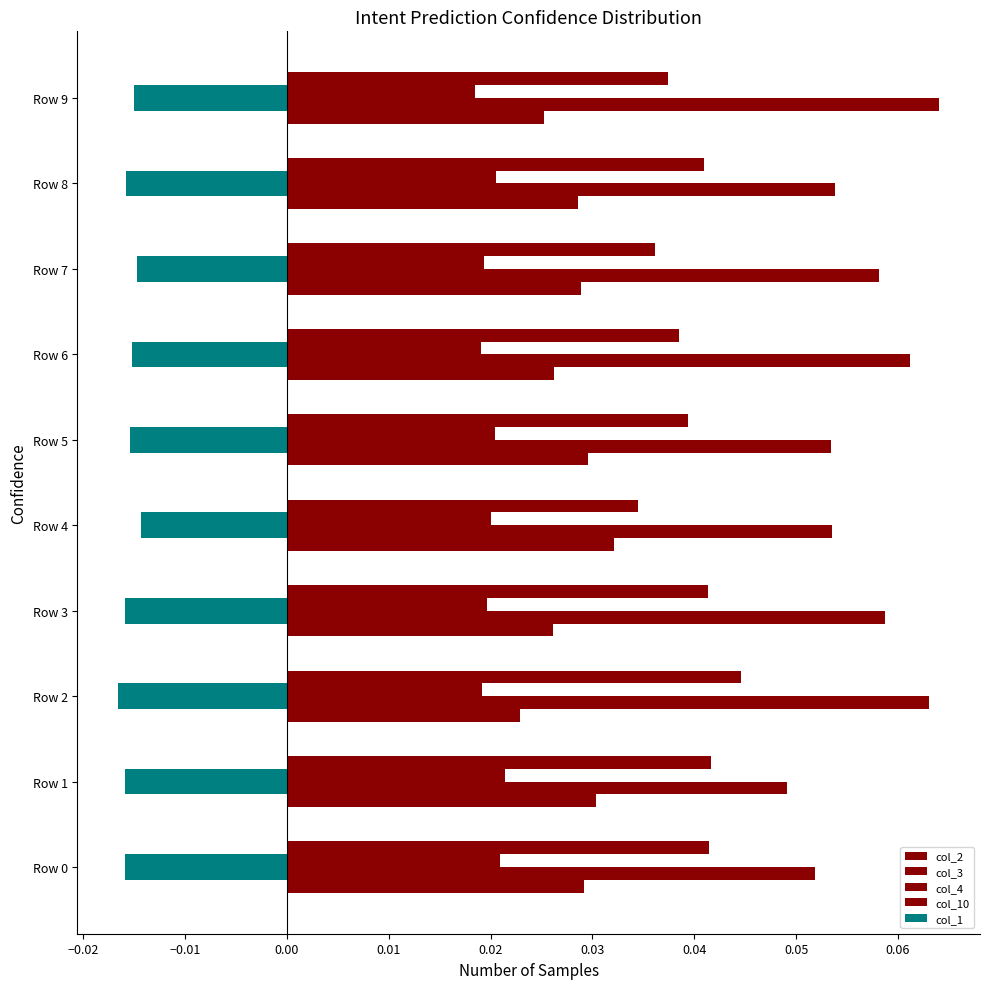

Count the number of categories in the chart.

10